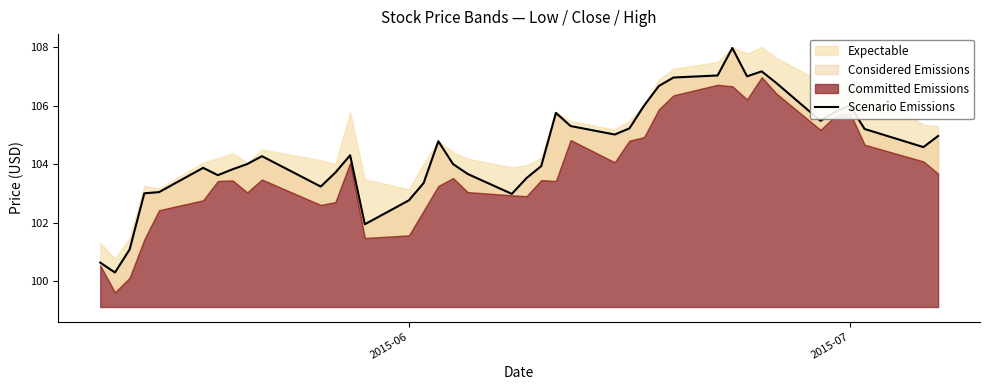

How many lines are shown in the chart?

1